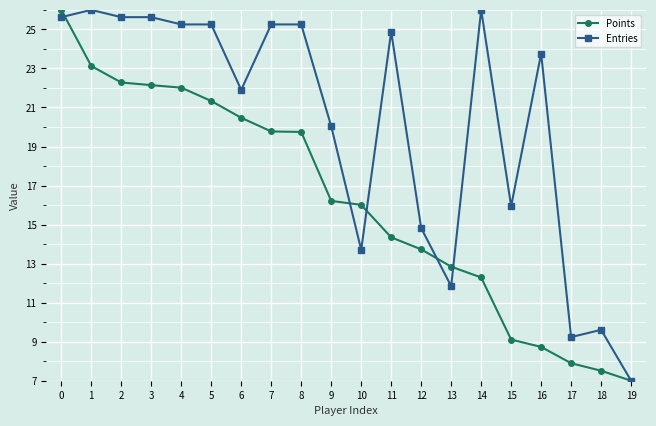

Is it true that Entries equals 5.9 at 7?

False